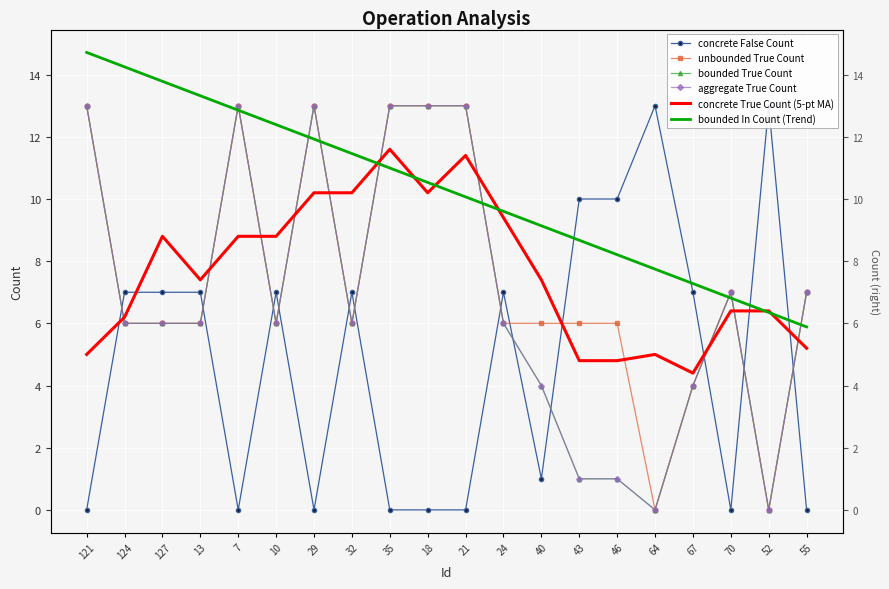

How many times do concrete True Count (5-pt MA) and concrete False Count cross each other?

6